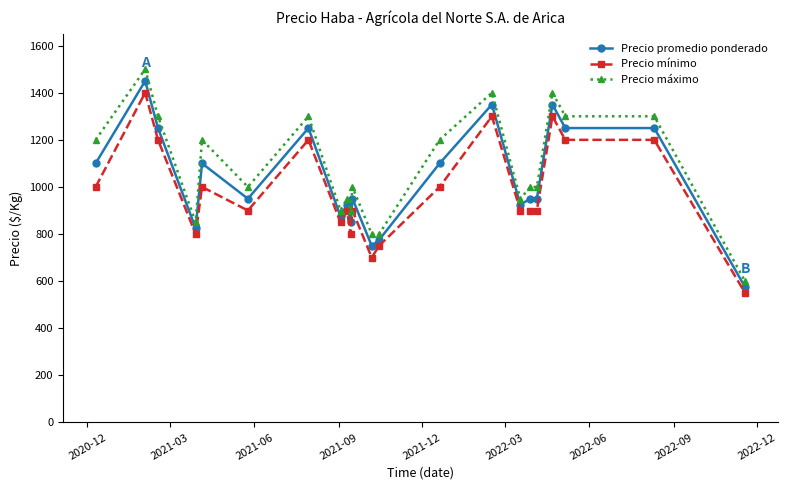

True or false: Precio promedio ponderado and Precio mínimo intersect in this chart.

False